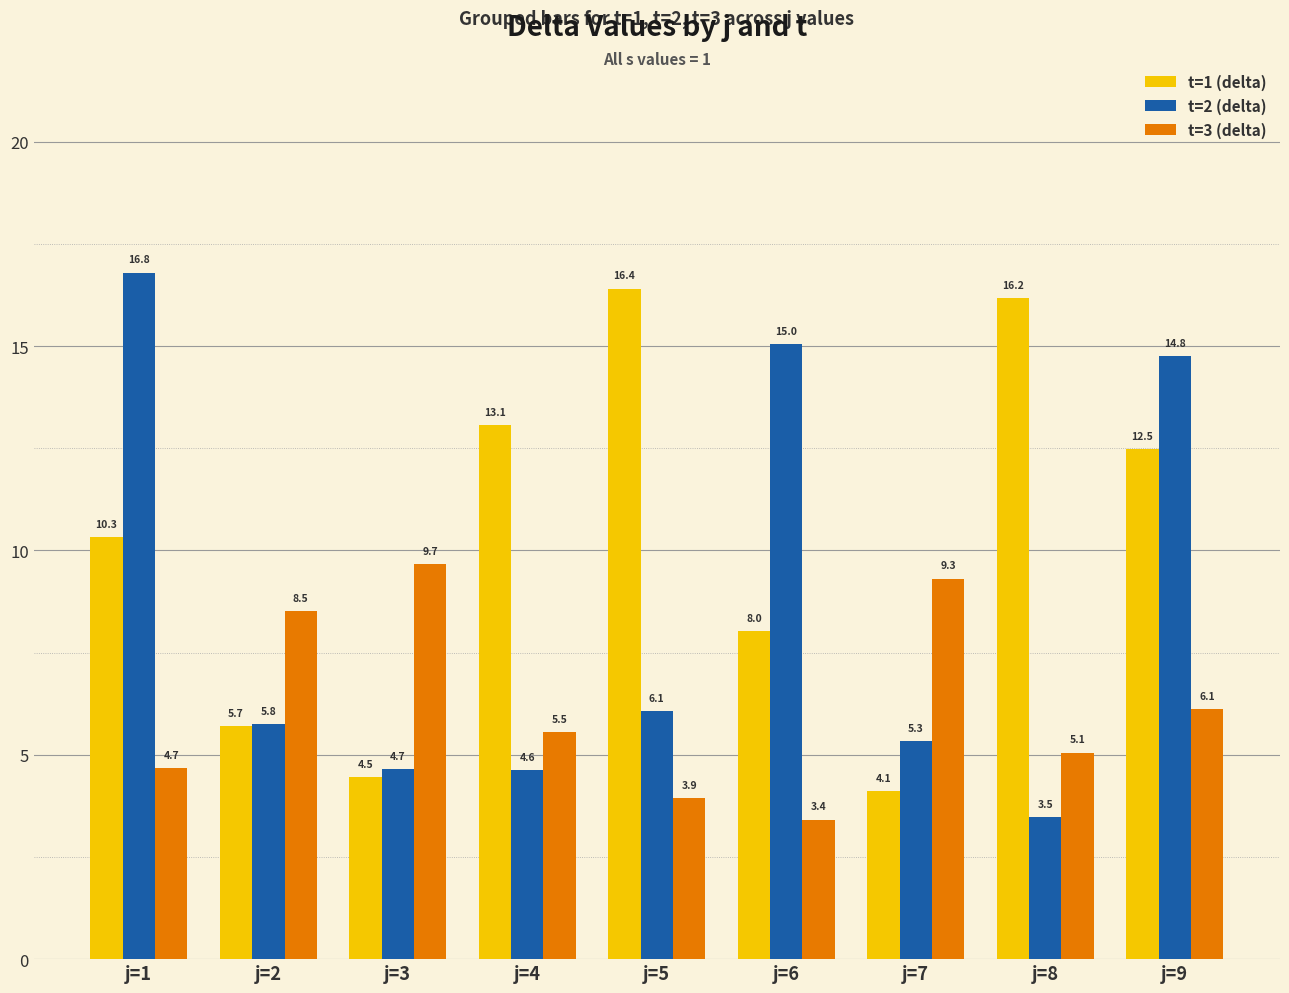

Which series has the widest spread of values?

t=2 (delta)